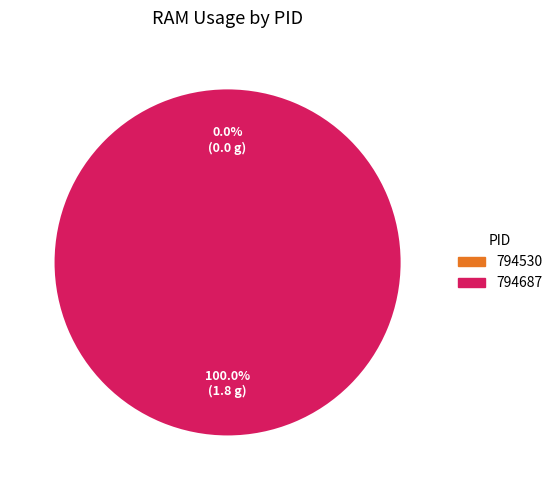

Combined, what portion of the pie is 794687 and 794530?

100.0%